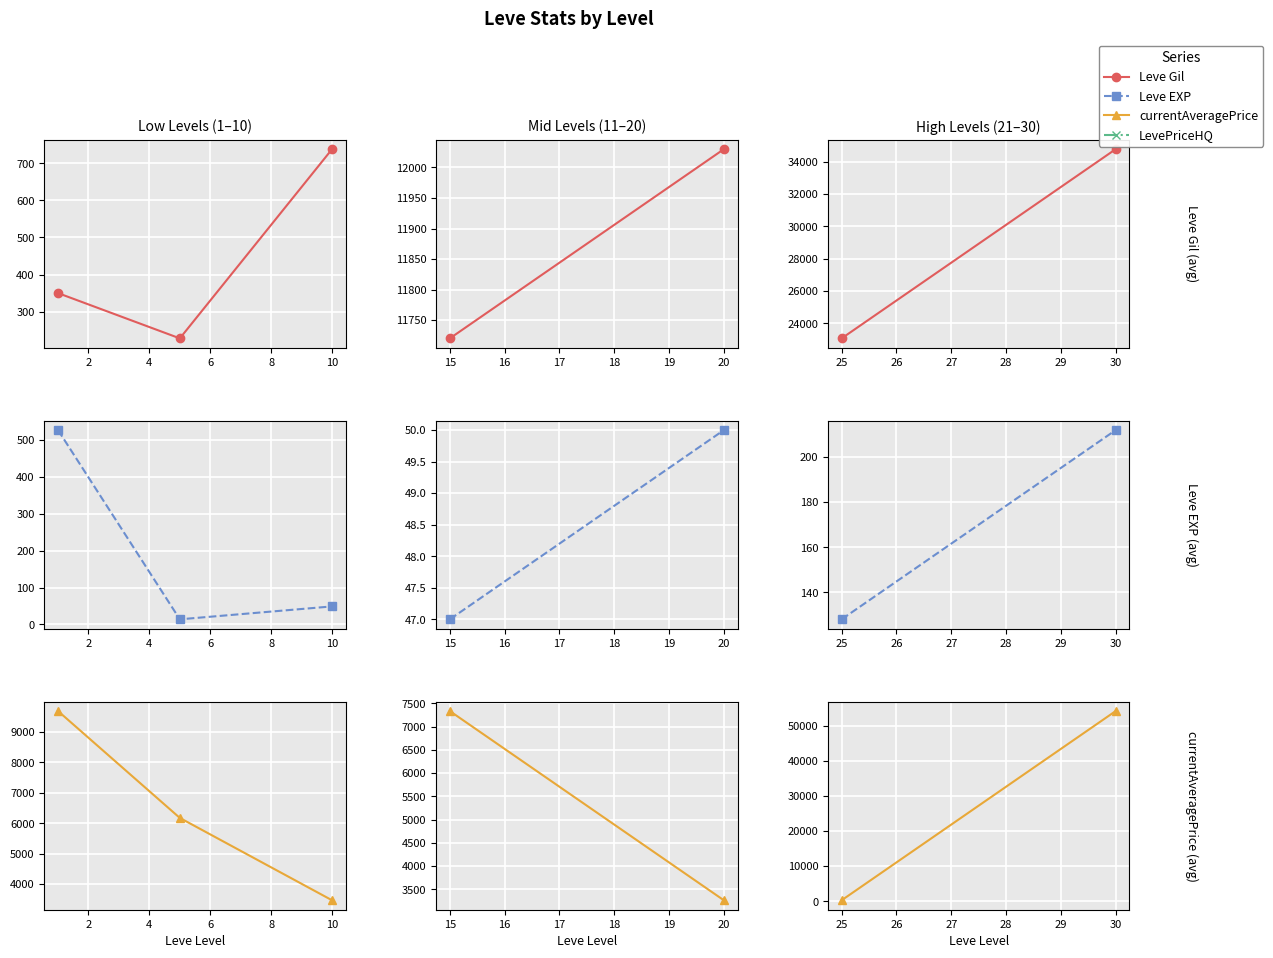

What is the value of the currentAveragePrice point at the 2nd from the left?

54249